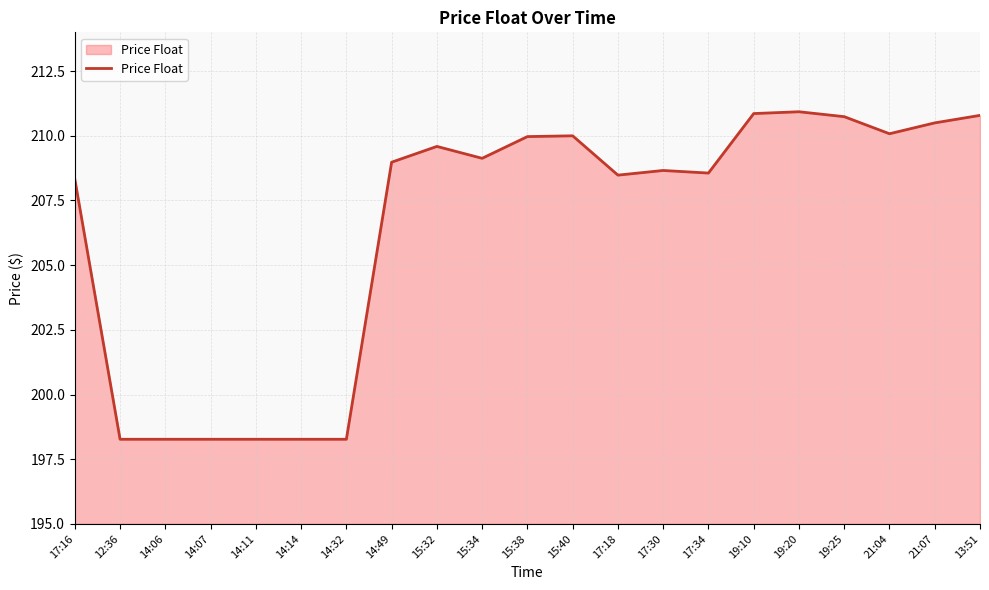

What position from the right is 21:07?

2